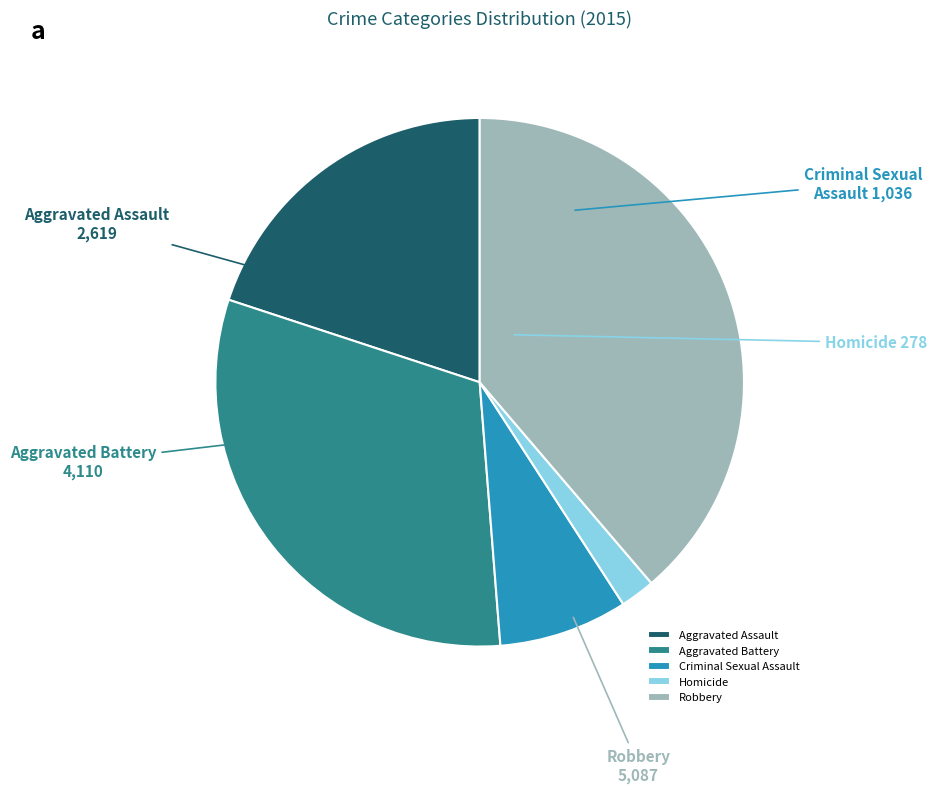

What is the smallest slice in the pie chart?

Homicide